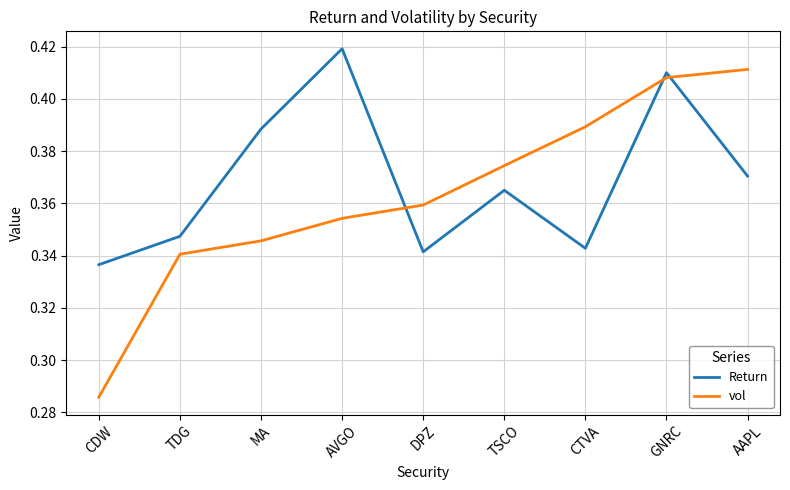

Rank the series by their maximum value, from highest to lowest.

Return, vol